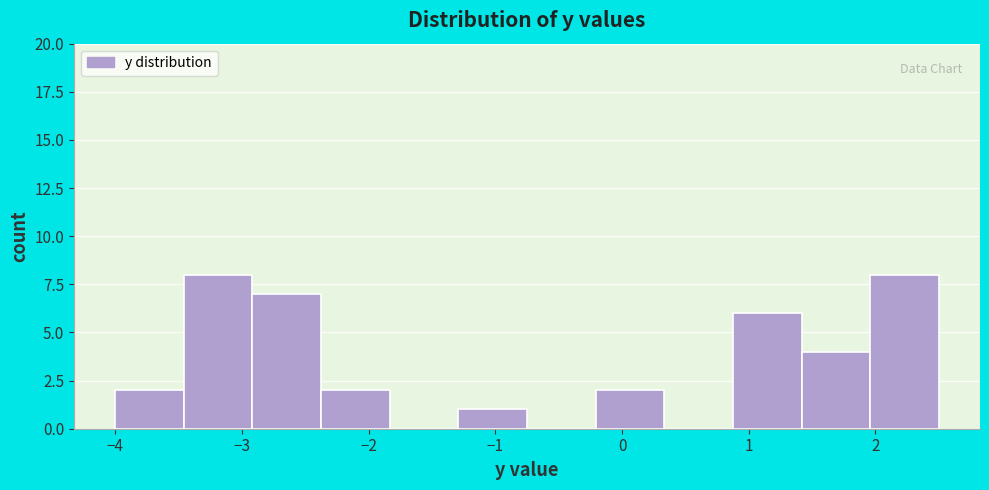

How tall is the bar that spans -3.5 to -2.9 on the x-axis? Neither the bar edges nor the heights are printed on the chart, so give them approximately, as read against the axes.

8